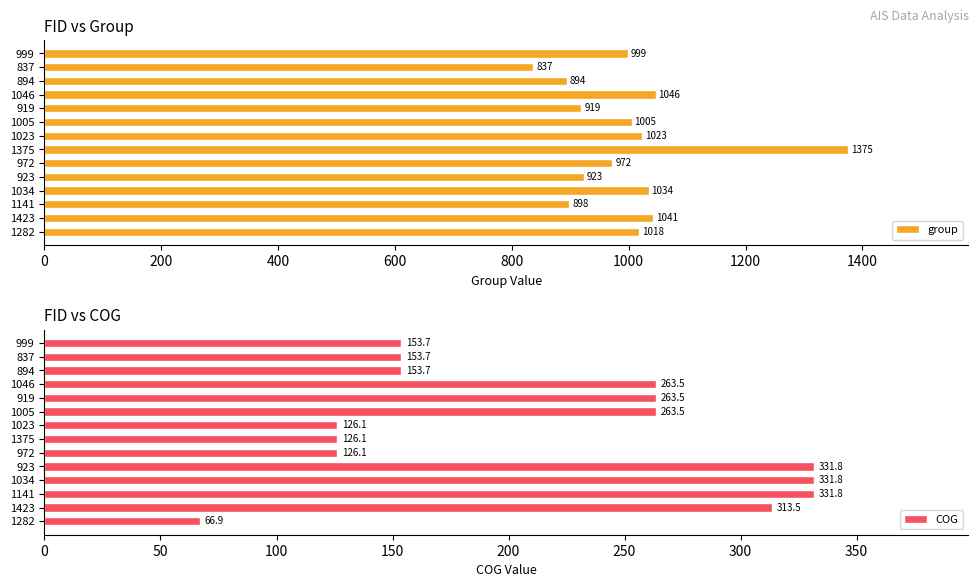

What is the difference between the second highest and minimum values in the group series?

209